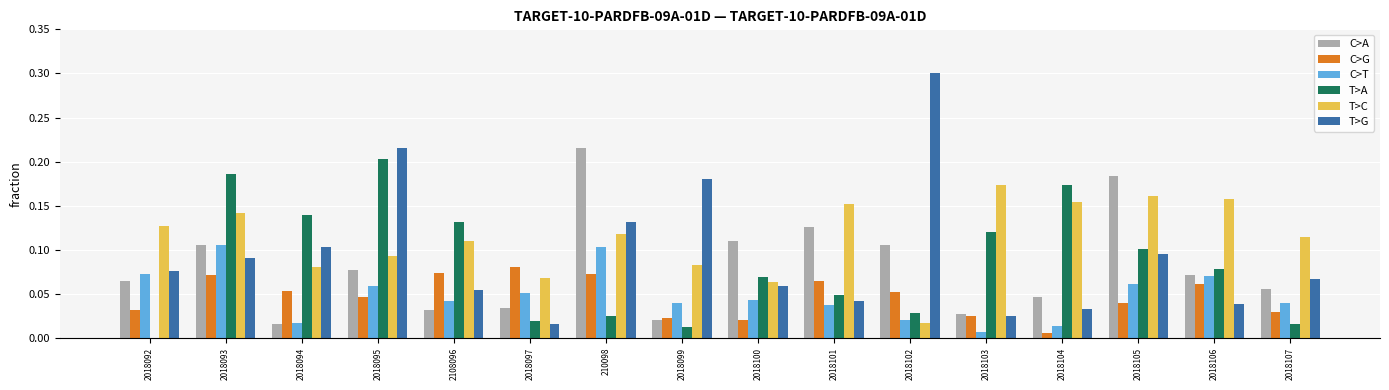

Is it true that T>A equals 0.0 at 2018092?

True